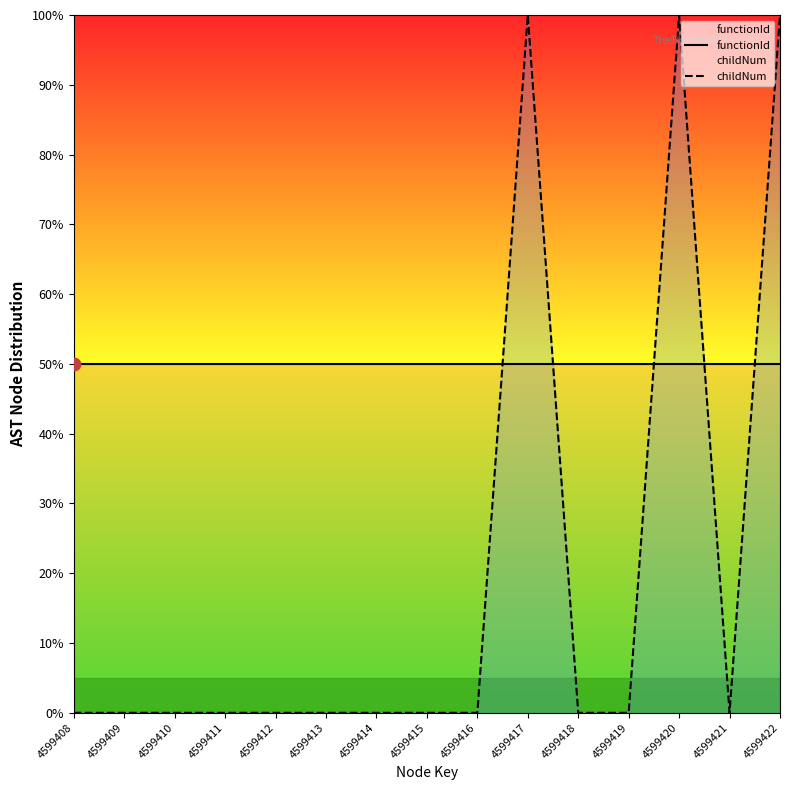

At which category is the sum across all series the highest?

4599417